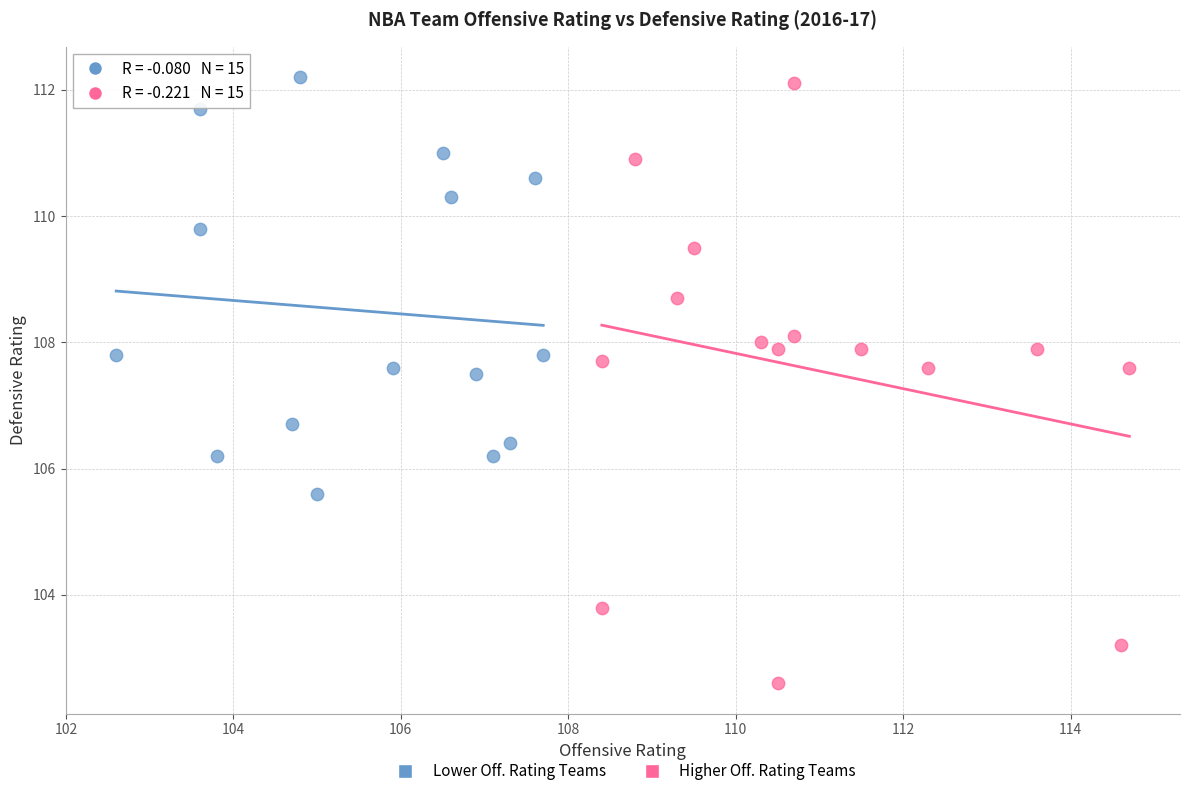

What are all the series names shown in the legend?

Lower Off. Rating Teams, Higher Off. Rating Teams